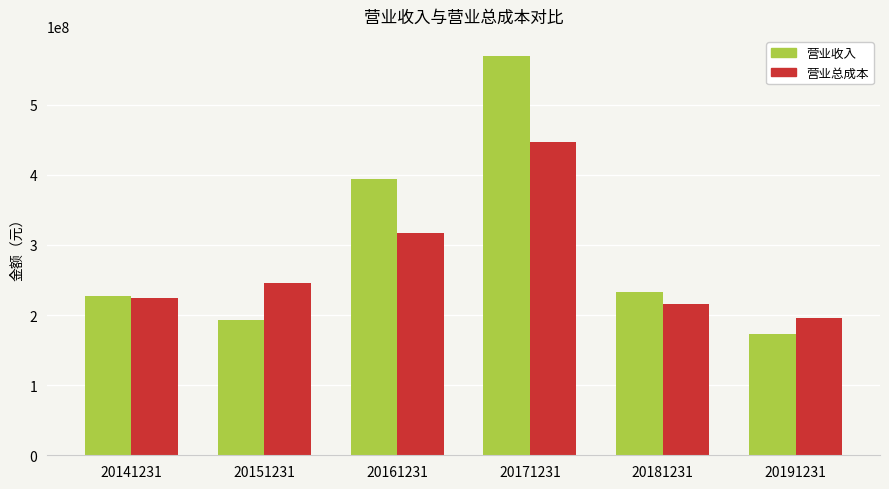

What value does the 营业总成本 series have at 20161231?

316947688.3